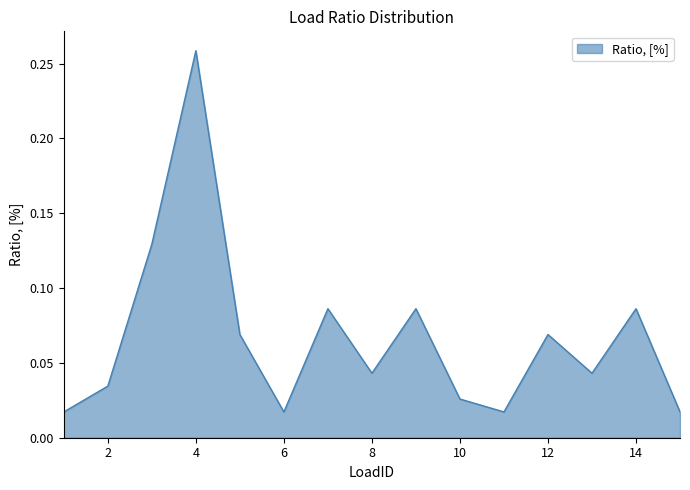

Does the chart have visible grid lines?

No